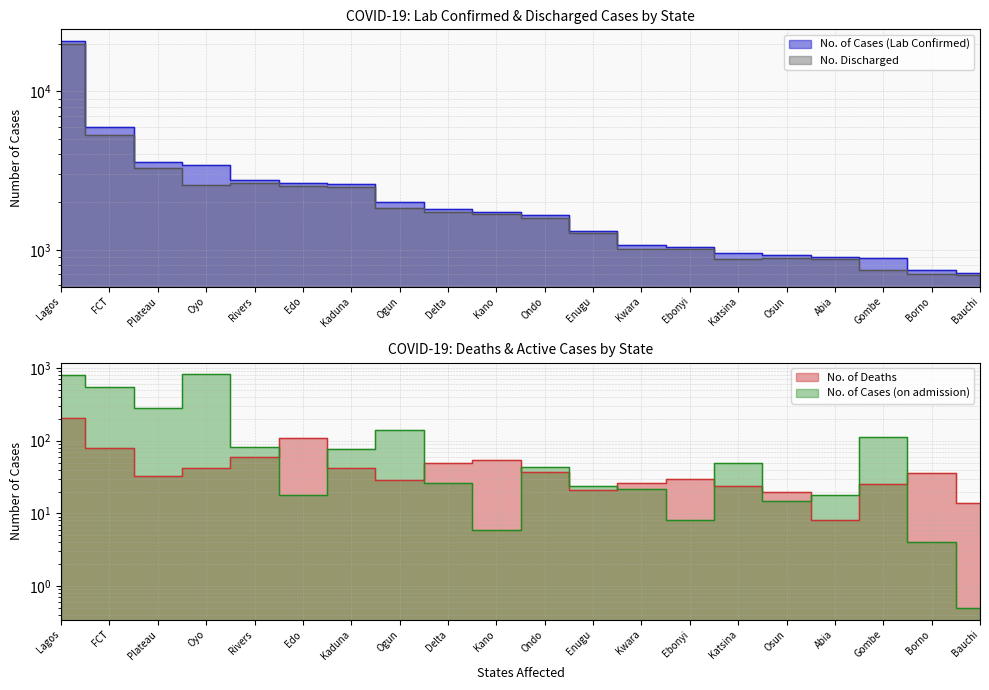

What is the sum of all No. of Cases (Lab Confirmed) values?

57600.0